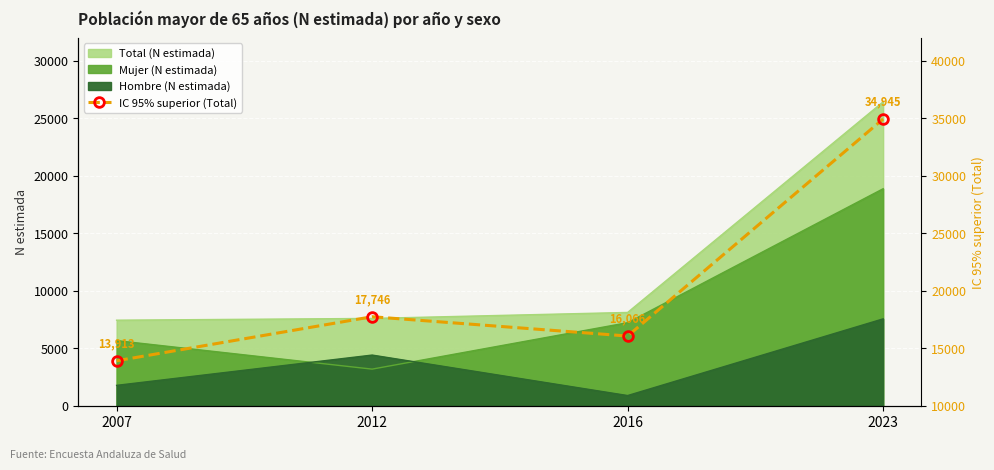

Reading left to right, extract all data points from this chart.

13913	17746	16066	34945